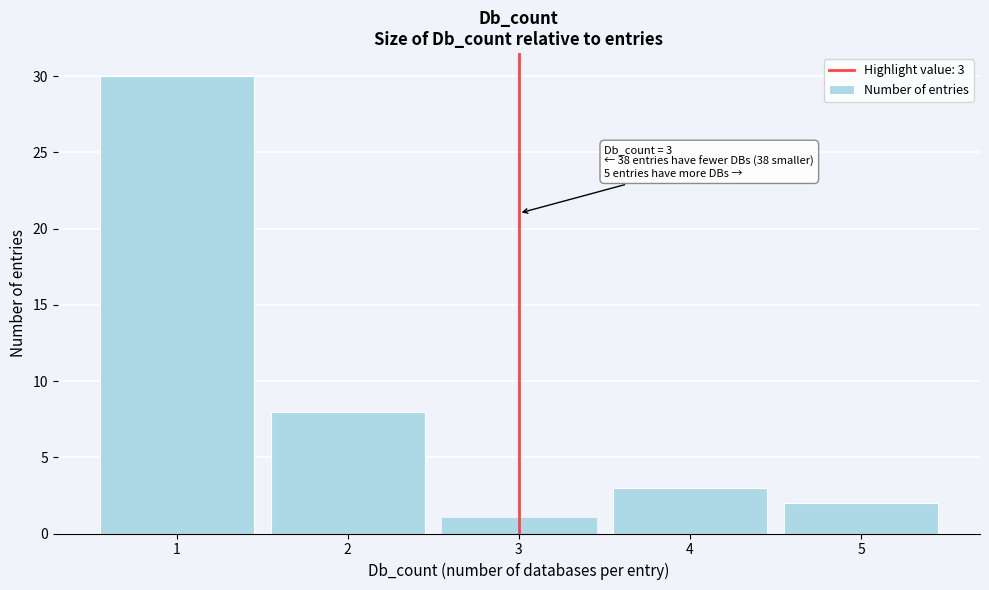

Reading left to right, extract all data points from this chart.

30	8	1	3	2